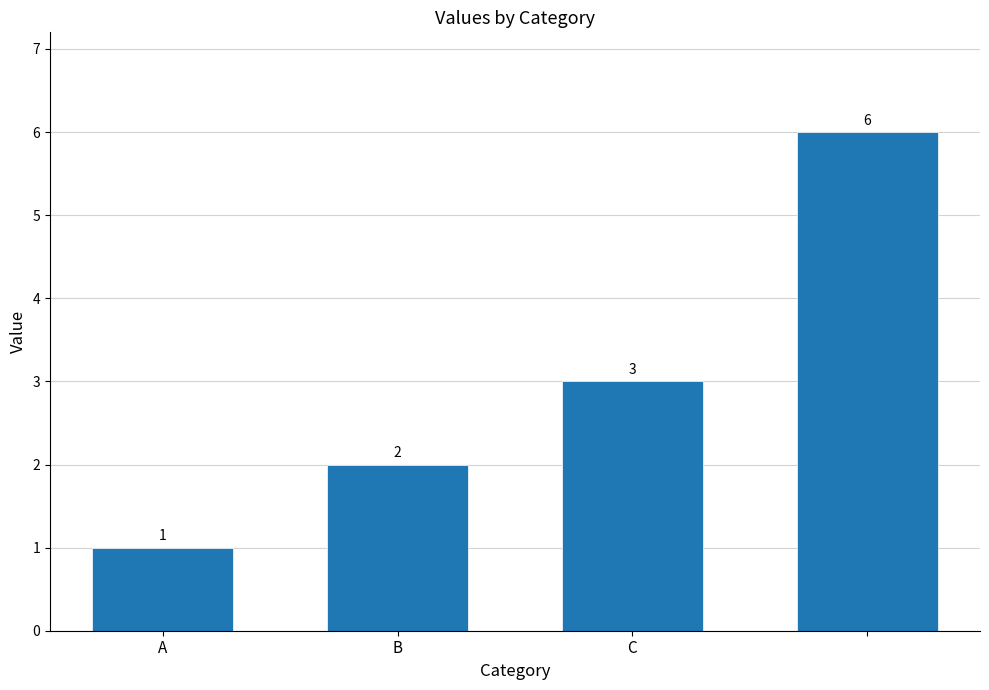

What is the difference between the maximum and minimum values?

5